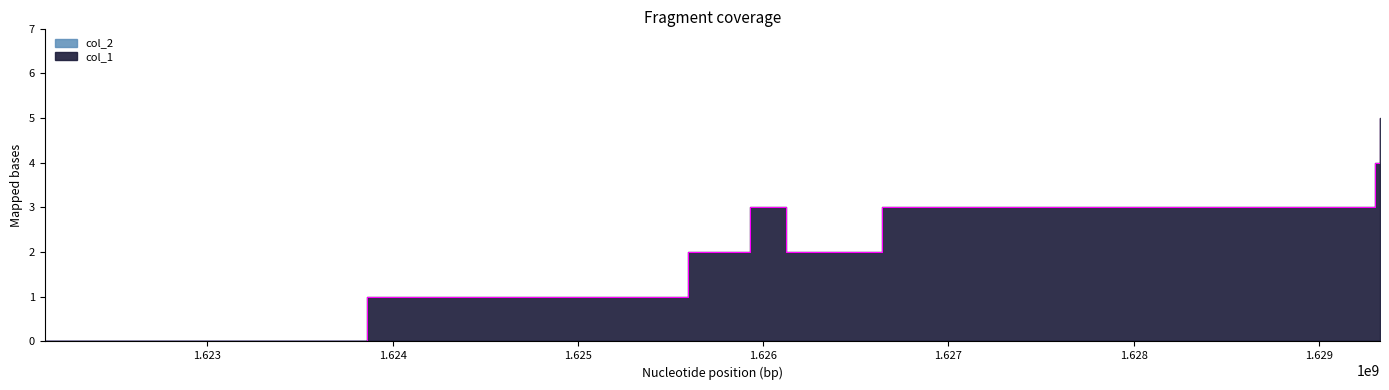

What is the value of the 6th point from the left?

3